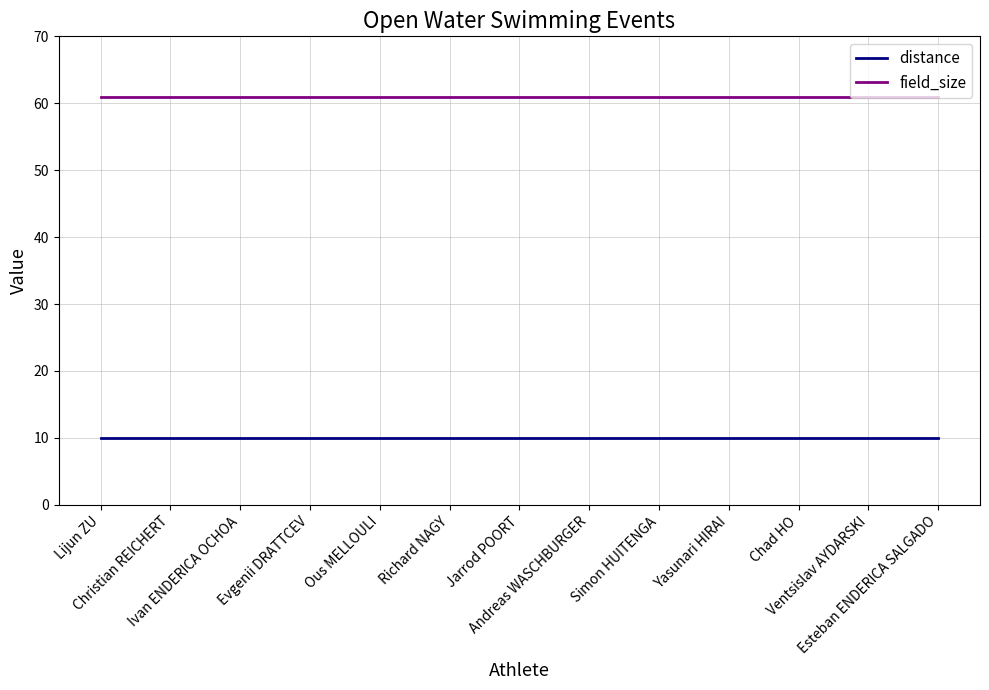

True or false: distance and field_size cross at least once.

False